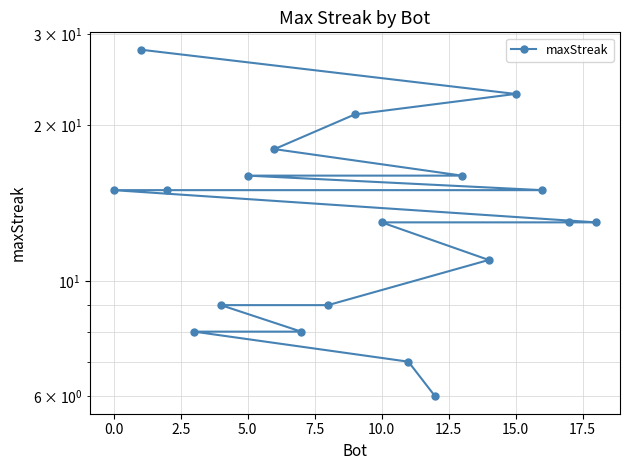

How many data points does each series have?

19